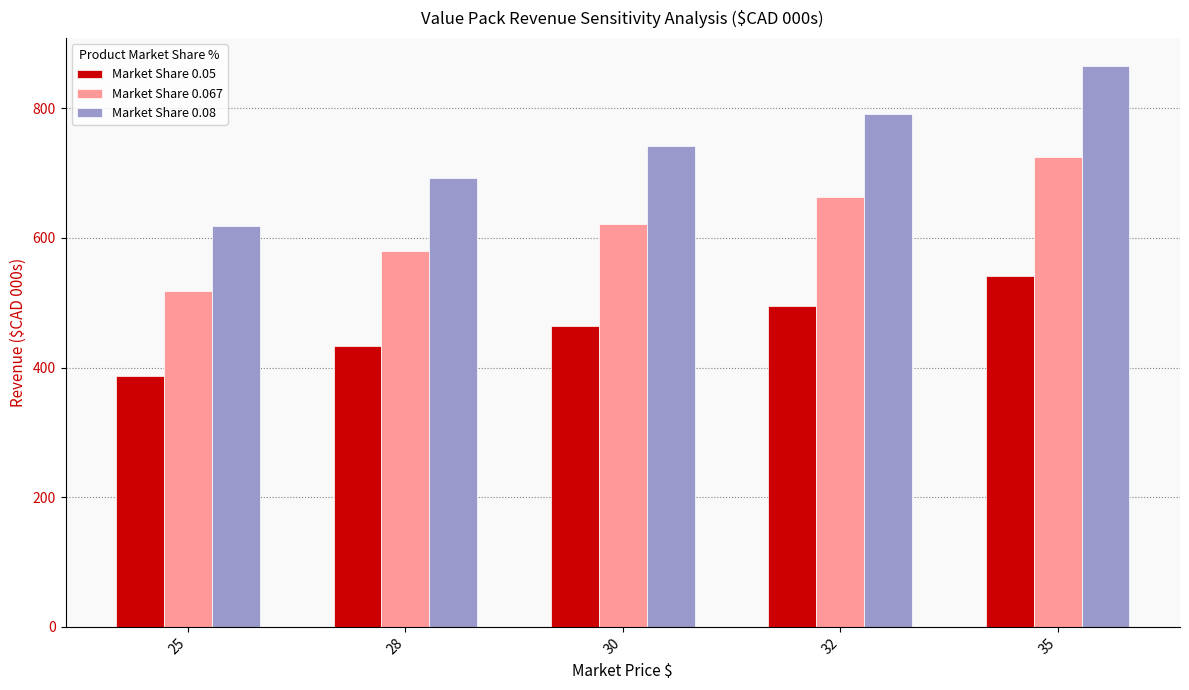

What is the total value across all series at 32?

1947.8